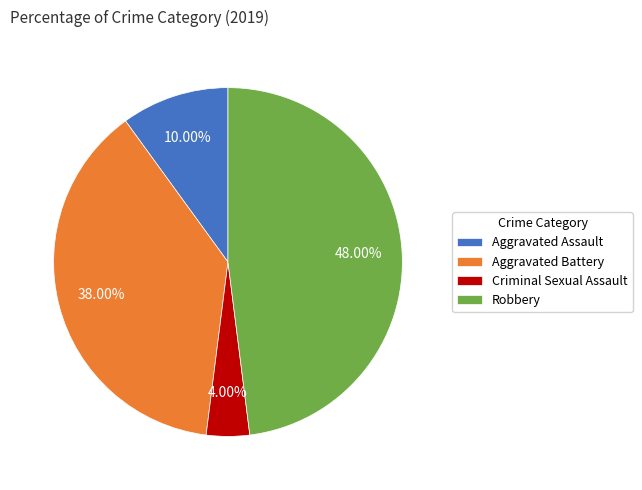

To the nearest percent, what is the difference between the Criminal Sexual Assault and Aggravated Assault slice percentages?

6%